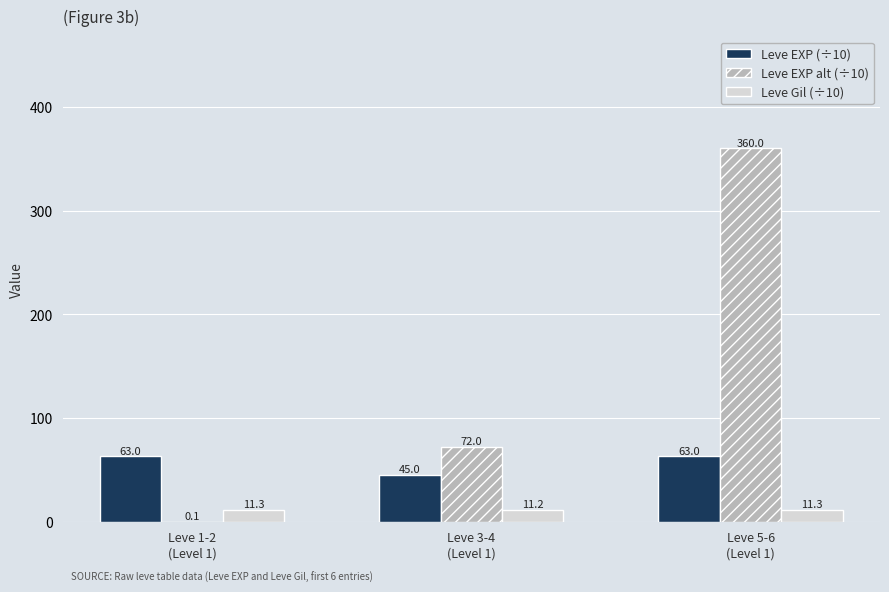

Which series has the largest total across all categories?

Leve EXP alt (÷10)